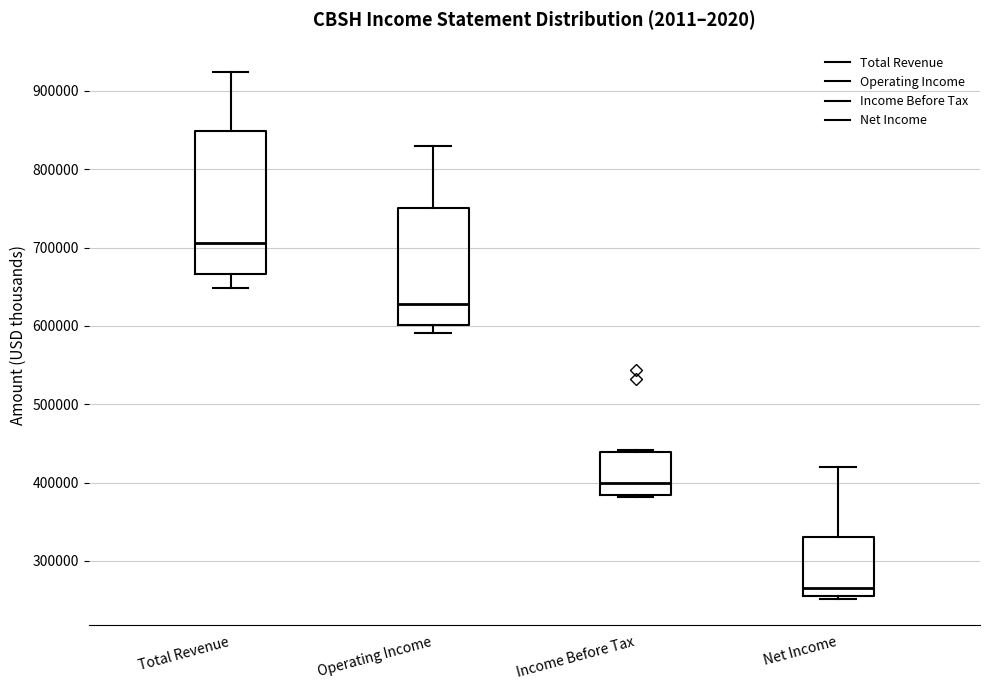

Which box has the highest median line?

Total Revenue